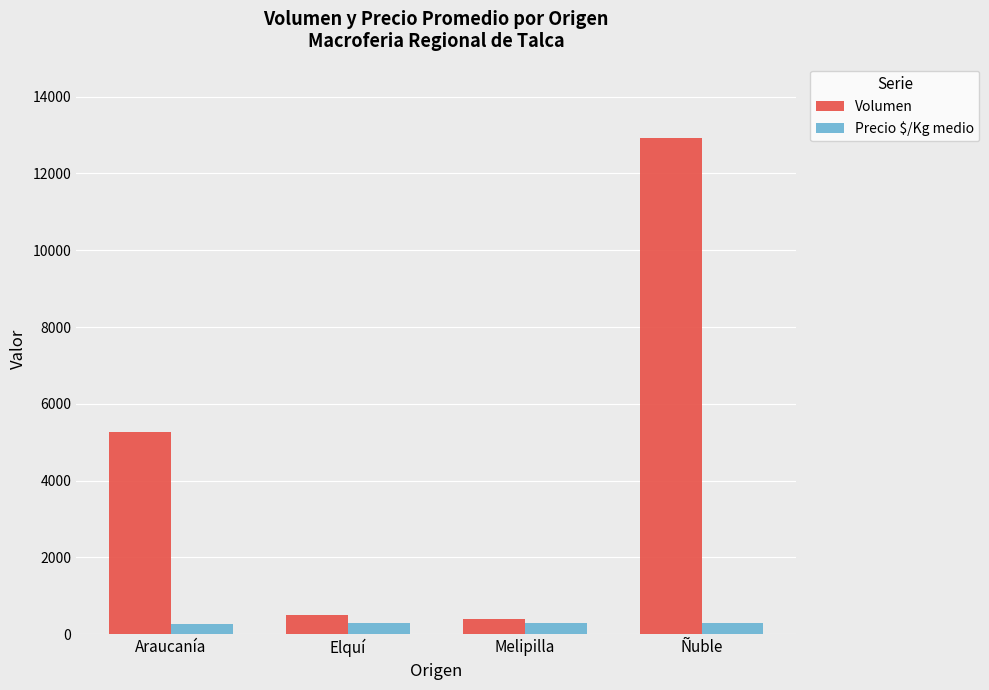

What is the sum of the Volumen values at Melipilla and Elquí?

900.0